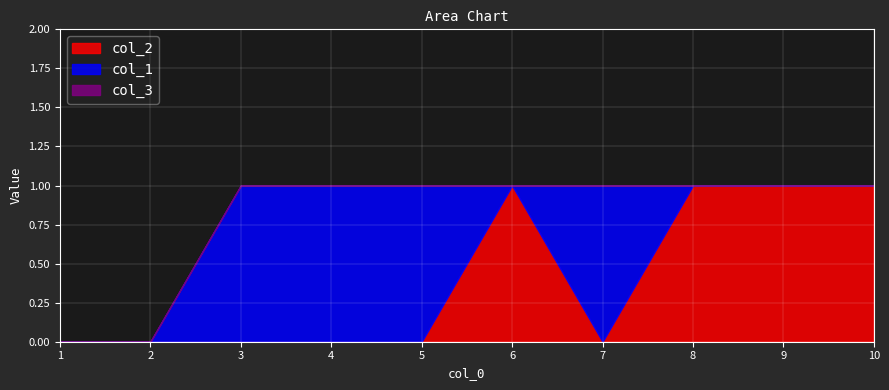

Reading left to right, transcribe all the data shown in this chart.

col_2: 1=0	2=0	3=0	4=0	5=0	6=1	7=0	8=1	9=1	10=1
col_1: 1=0	2=0	3=1	4=1	5=1	6=0	7=1	8=0	9=0	10=0
col_3: 1=0	2=0	3=0	4=0	5=0	6=0	7=0	8=0	9=0	10=0